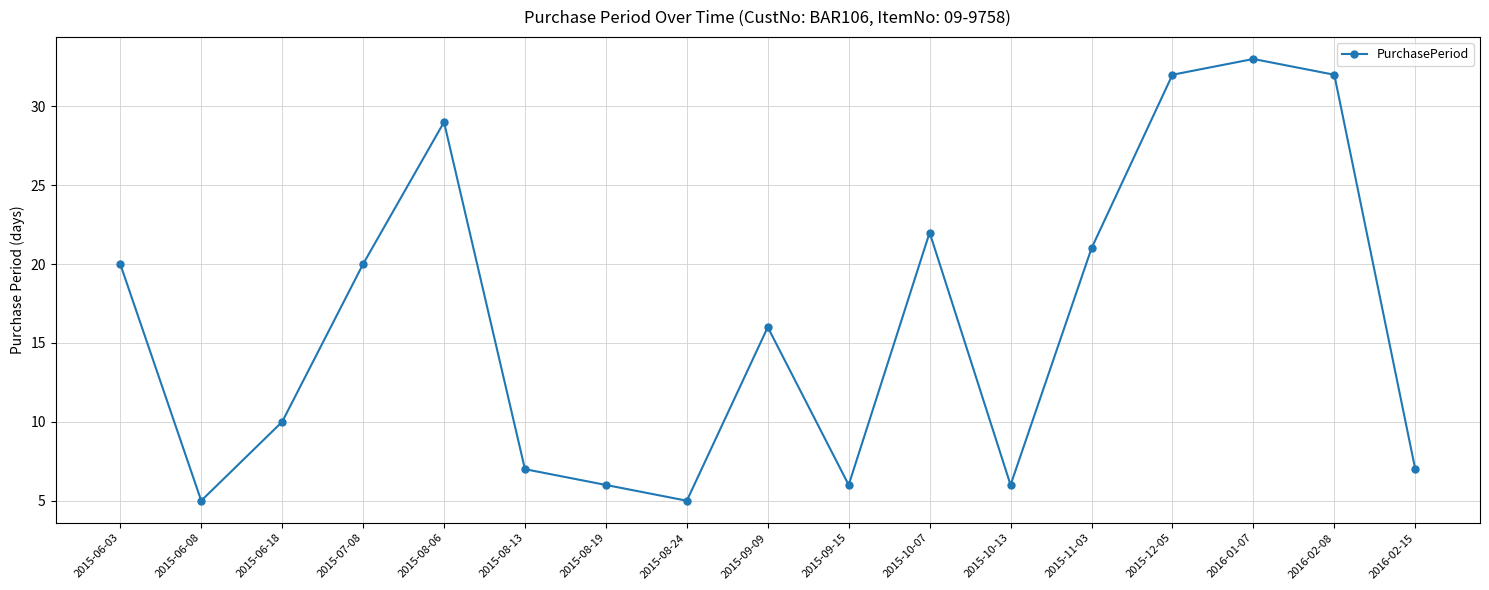

How many values are below 16?

8